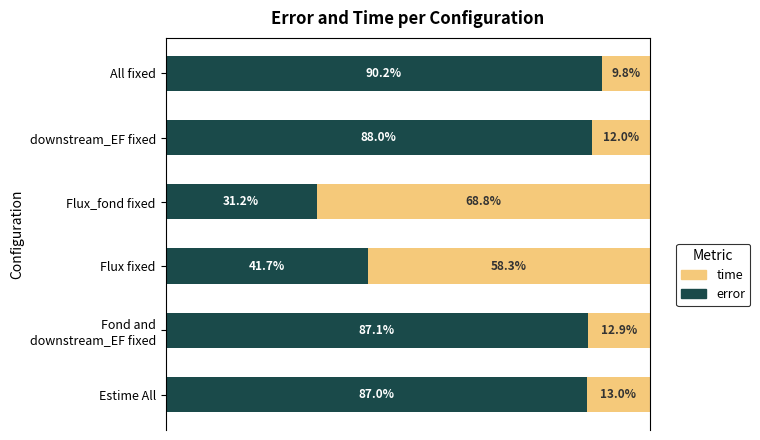

At which label is error closest to 60?

Flux fixed